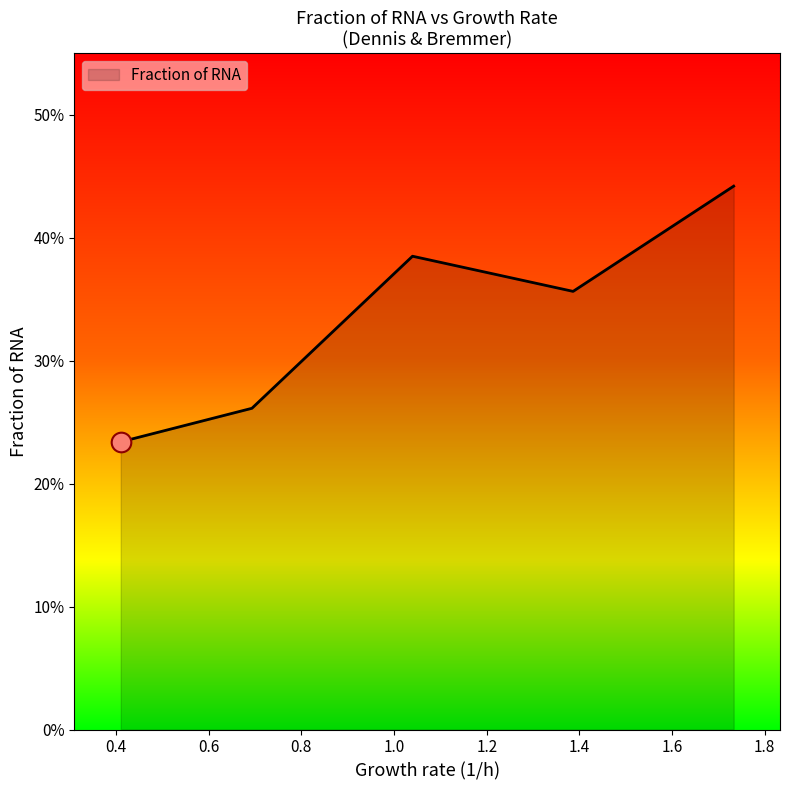

How many interior local valleys (lower than both neighbors) does the data have?

1